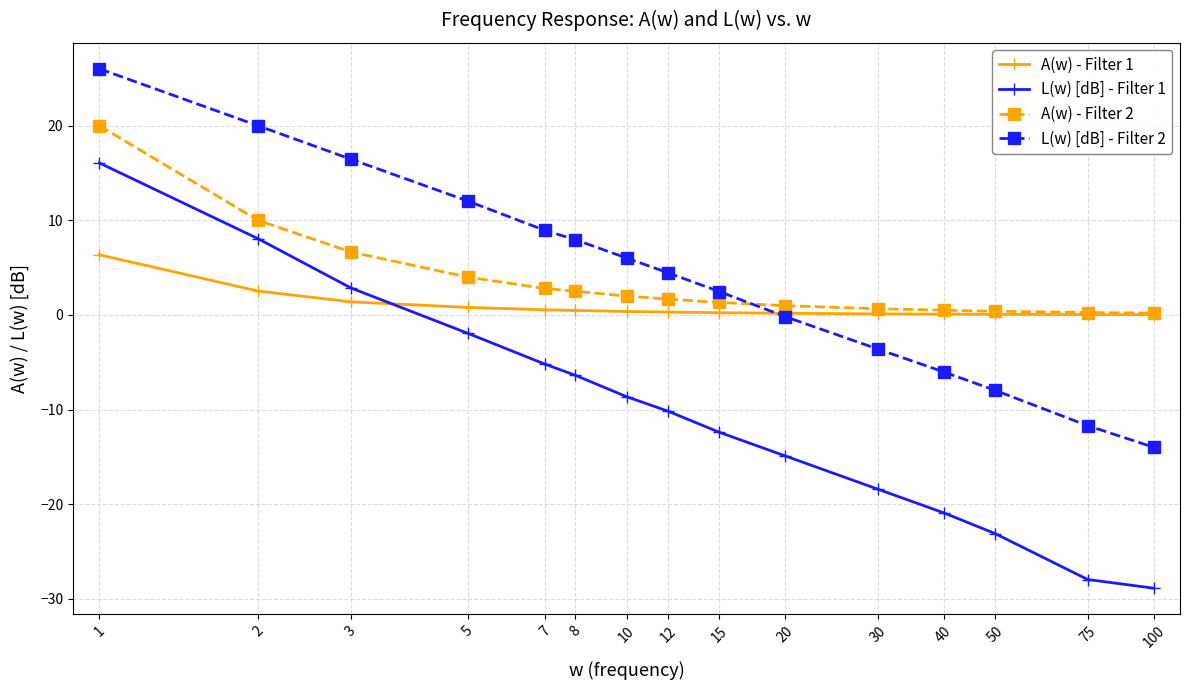

What is the sum of all L(w) [dB] - Filter 1 values?

-151.9